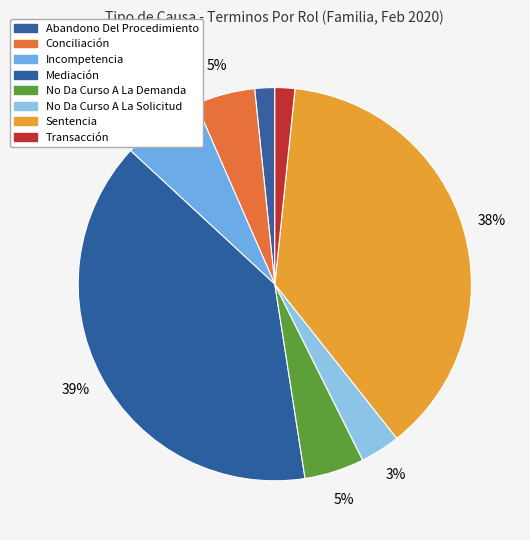

How many slices are in this pie chart?

8